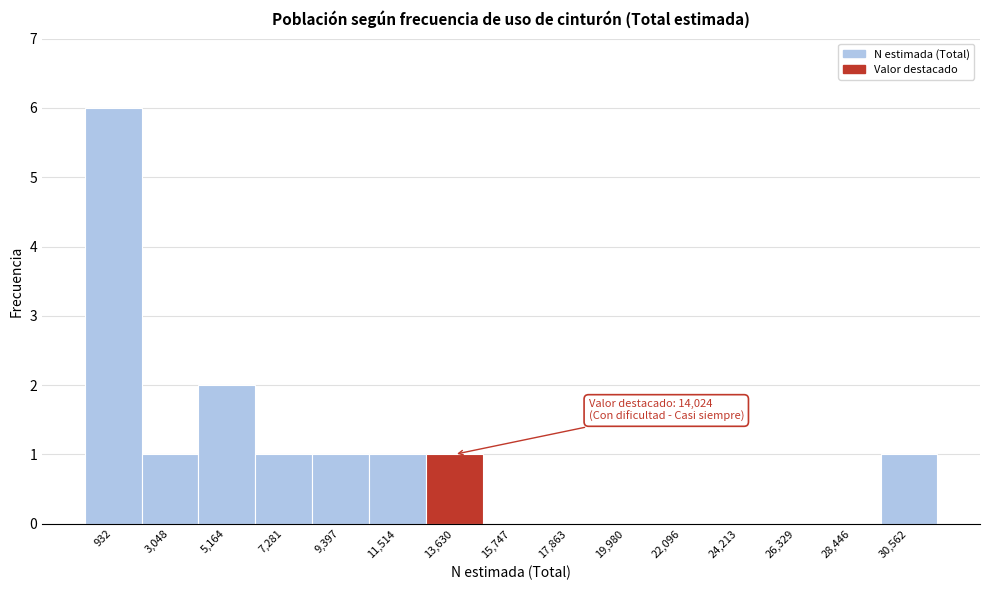

Reading left to right, what are all the values shown in this chart?

932=6	3,048=1	5,164=2	7,281=1	9,397=1	11,514=1	13,630=1	15,747=0	17,863=0	19,980=0	22,096=0	24,213=0	26,329=0	28,446=0	30,562=1